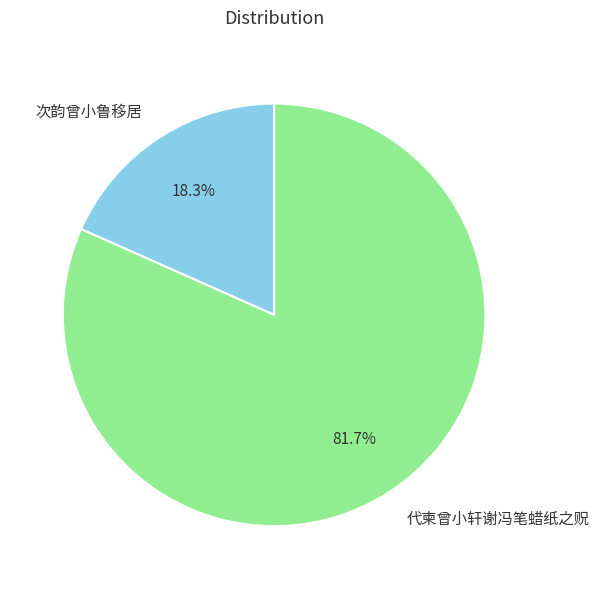

To the nearest percent, what is the difference between the largest and smallest slice percentages?

63%